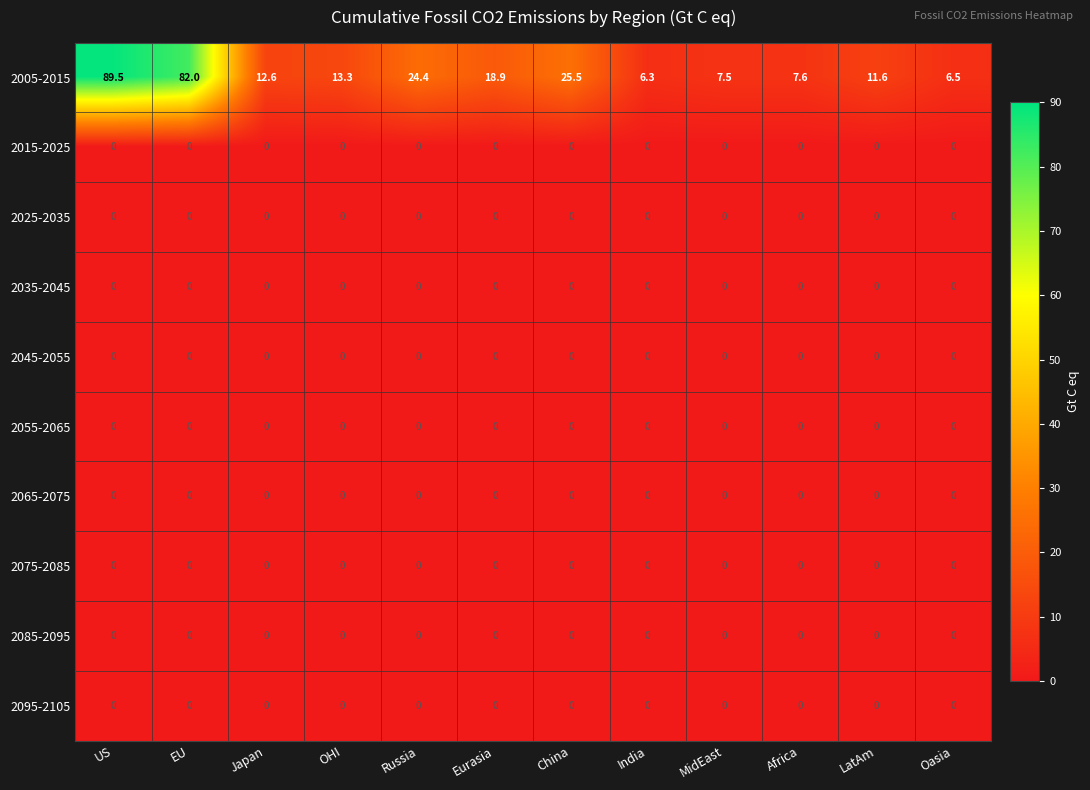

Which series has the widest spread of values?

2005-2015